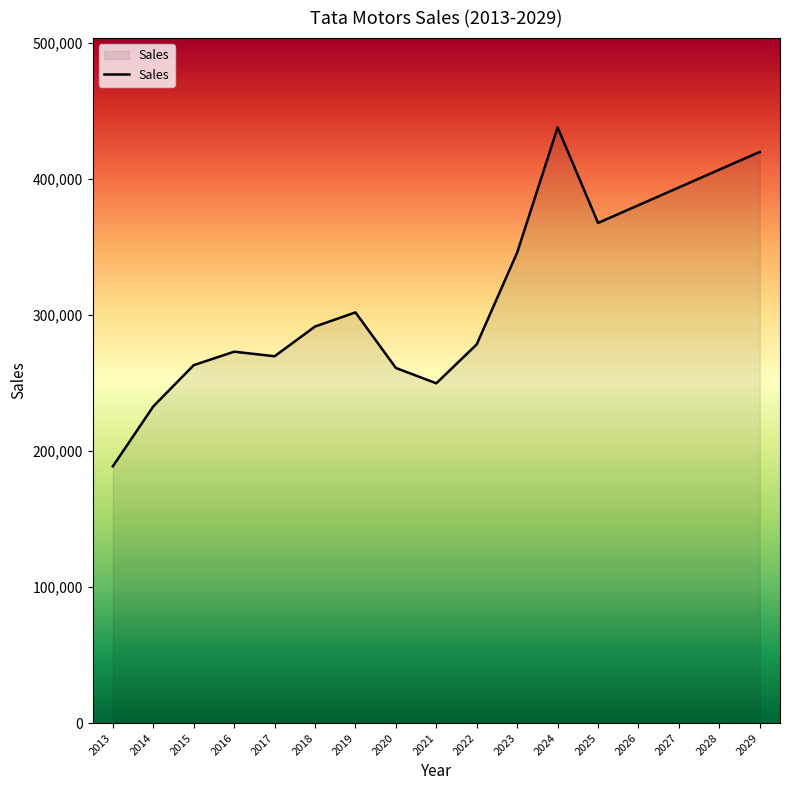

What is the maximum value shown in the chart?

437928